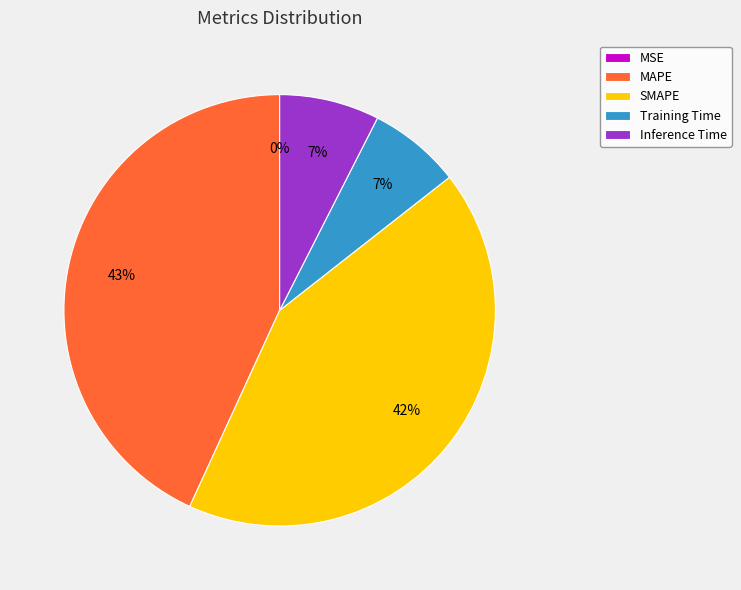

To the nearest percent, what is the average slice percentage?

20%